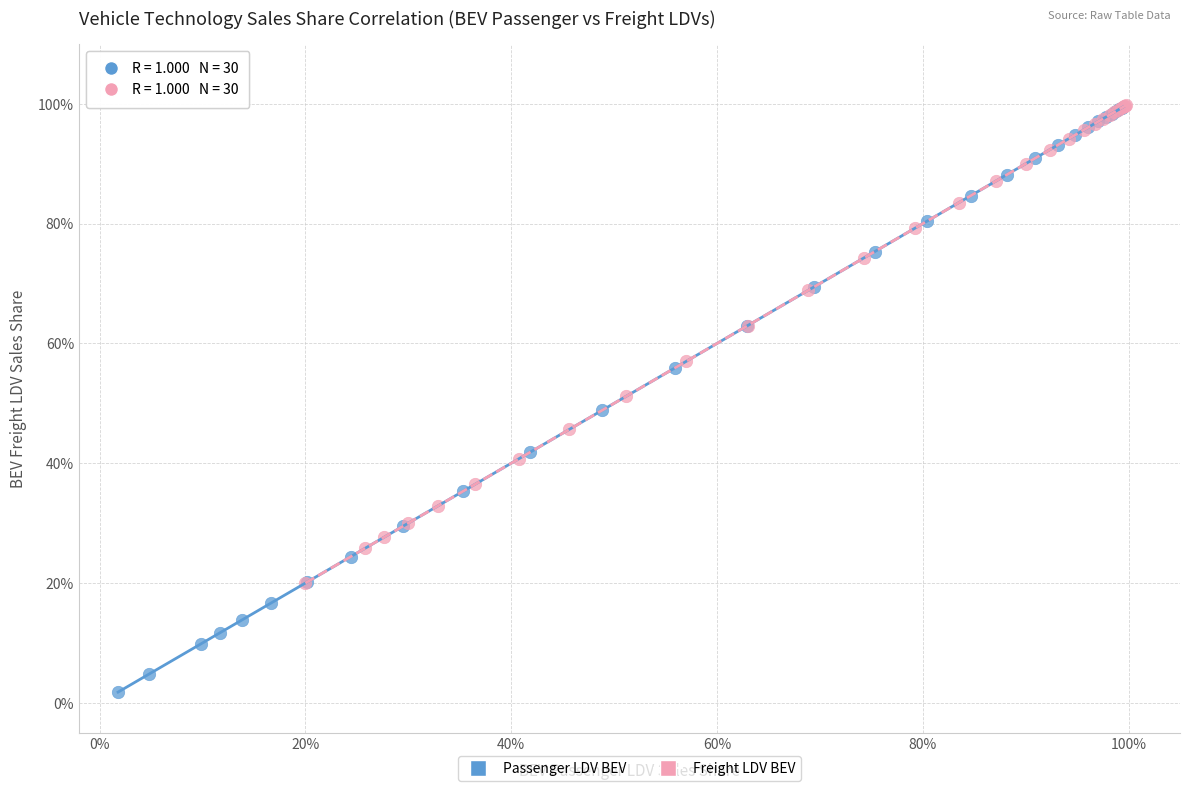

Which series contains the lowest Y value?

Passenger LDV BEV